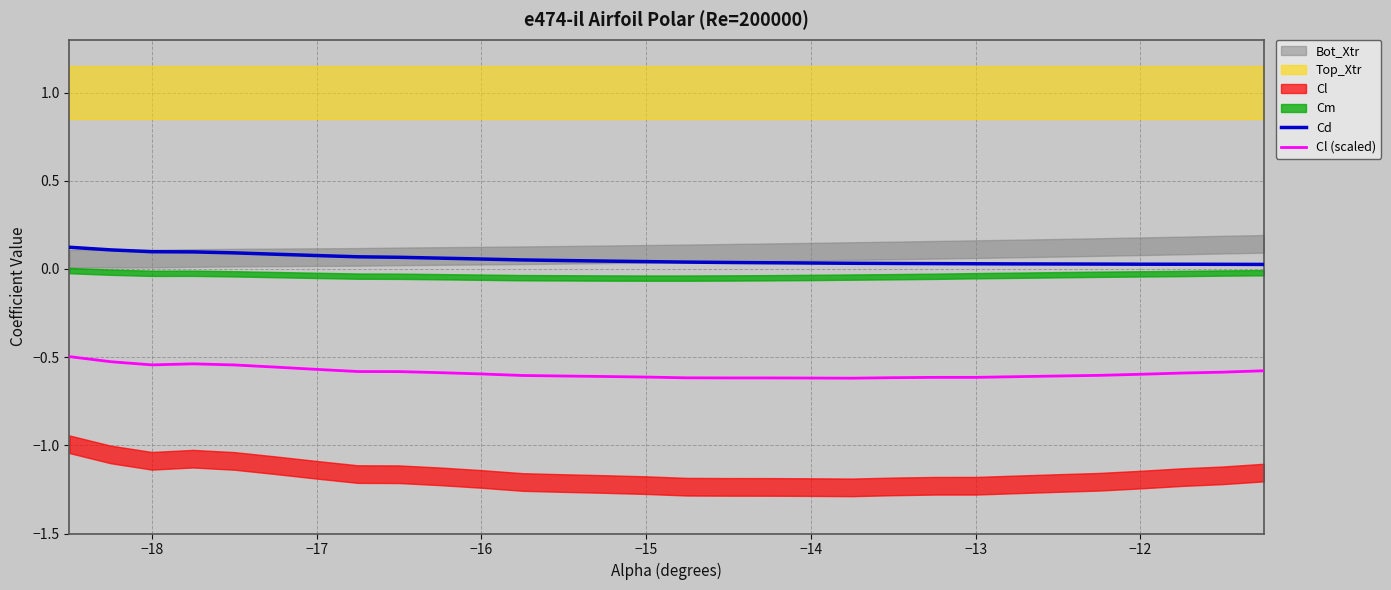

True or false: Cd and Cl (scaled) intersect in this chart.

False